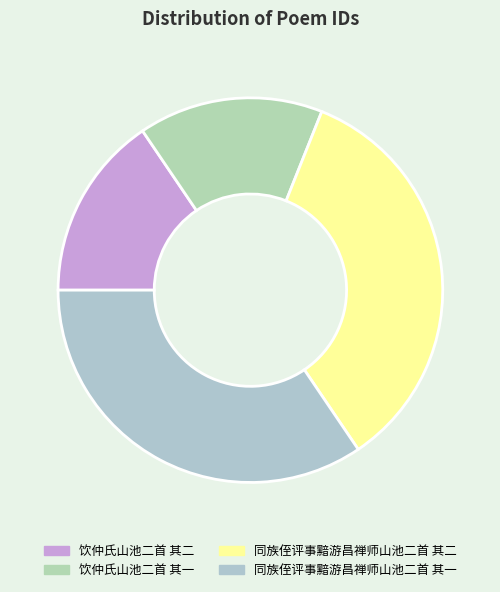

Is the sum of 同族侄评事黯游昌禅师山池二首 其一 and 同族侄评事黯游昌禅师山池二首 其二 greater than half?

Yes